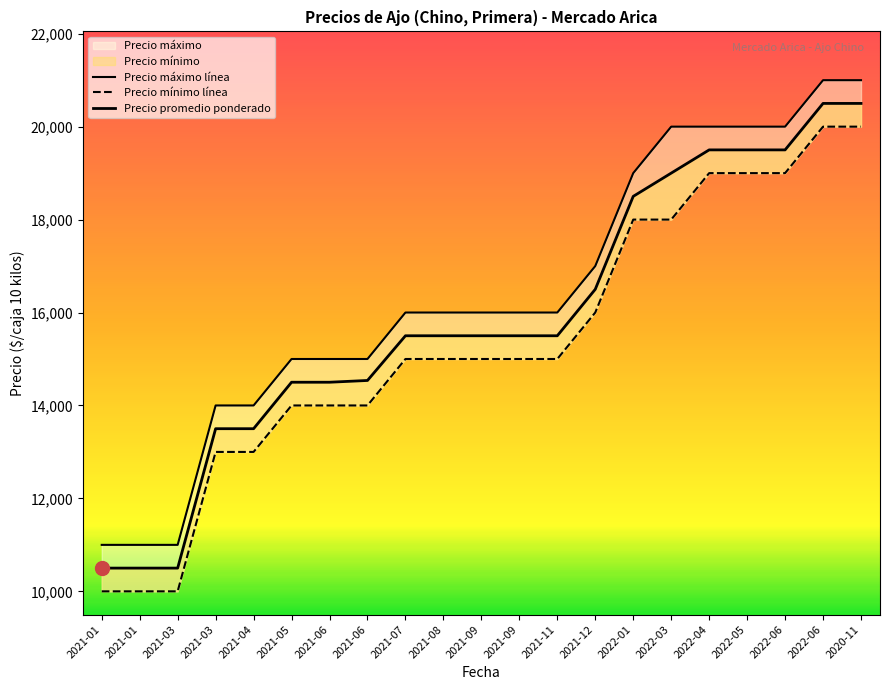

At which category is the sum across all series the highest?

2022-06